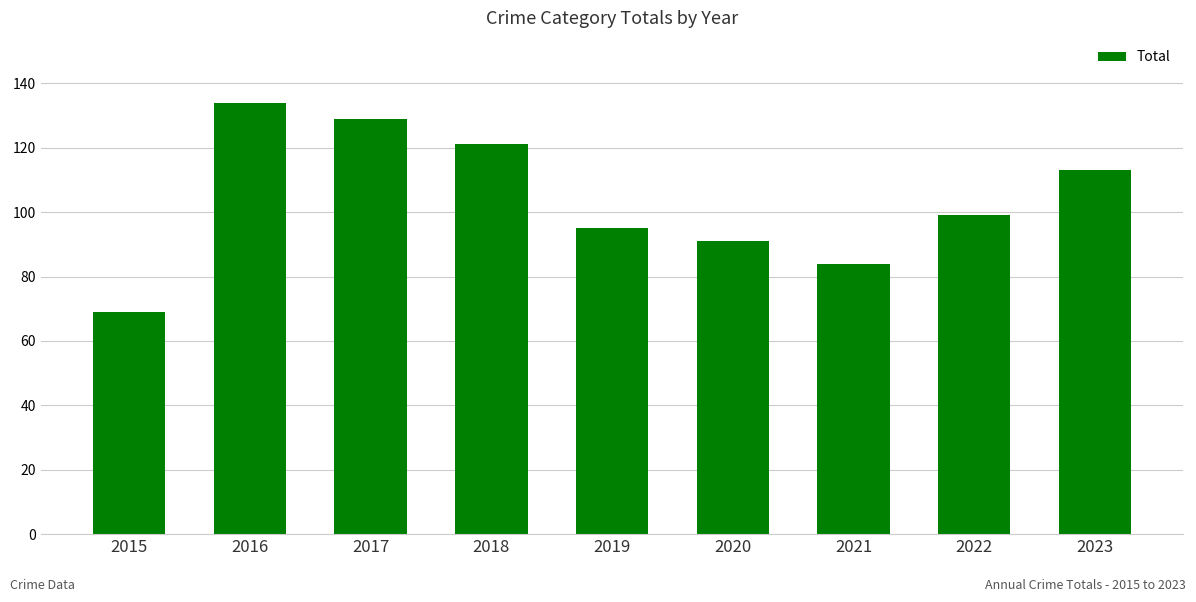

Rank the categories by value from highest to lowest.

2016, 2017, 2018, 2023, 2022, 2019, 2020, 2021, 2015